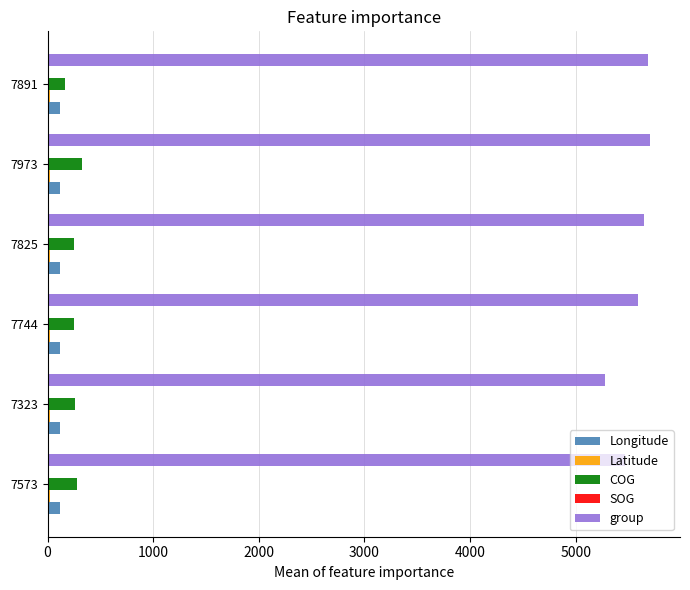

Is the value of COG at 7825 greater than the value of Longitude at 7323?

Yes